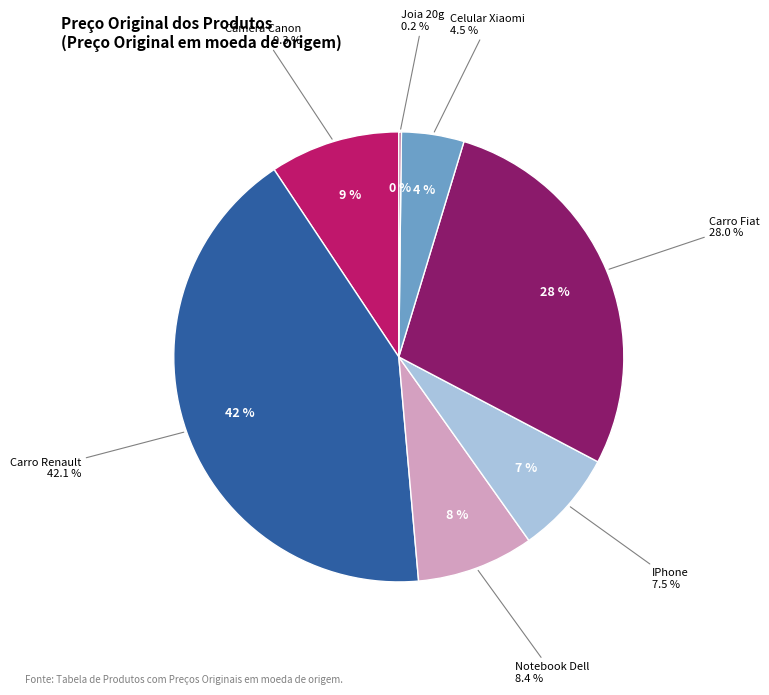

Is the sum of Celular Xiaomi and Carro Fiat greater than half?

No